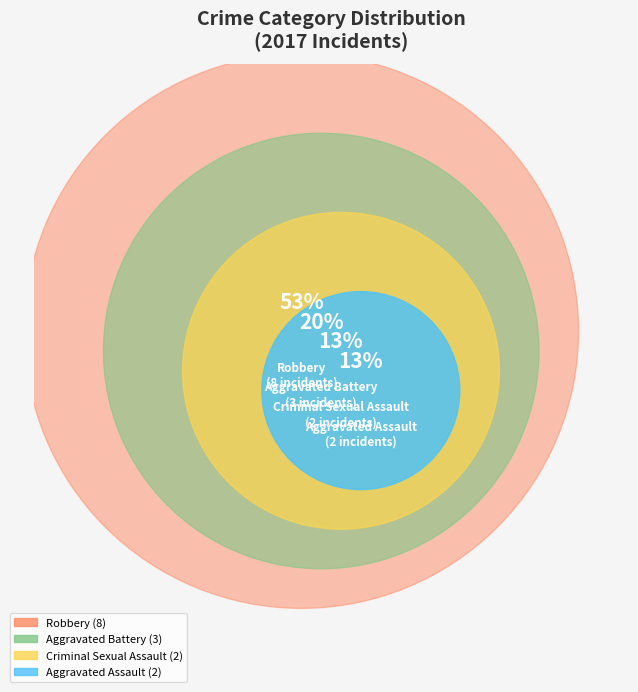

Between Aggravated Battery and Criminal Sexual Assault, which is larger?

Aggravated Battery